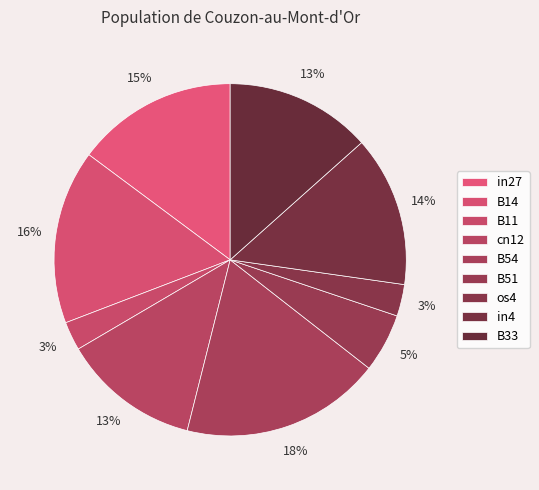

What is the total percentage of in27 and B54?

33.2%